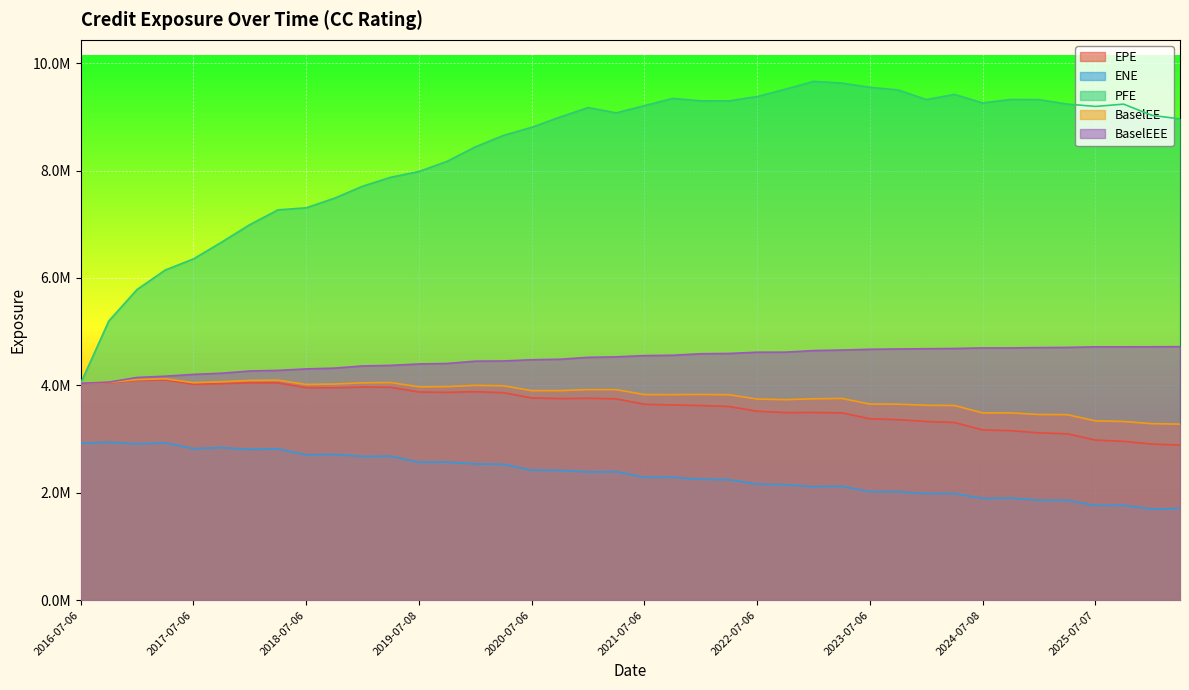

True or false: ENE and BaselEE cross at least once.

False